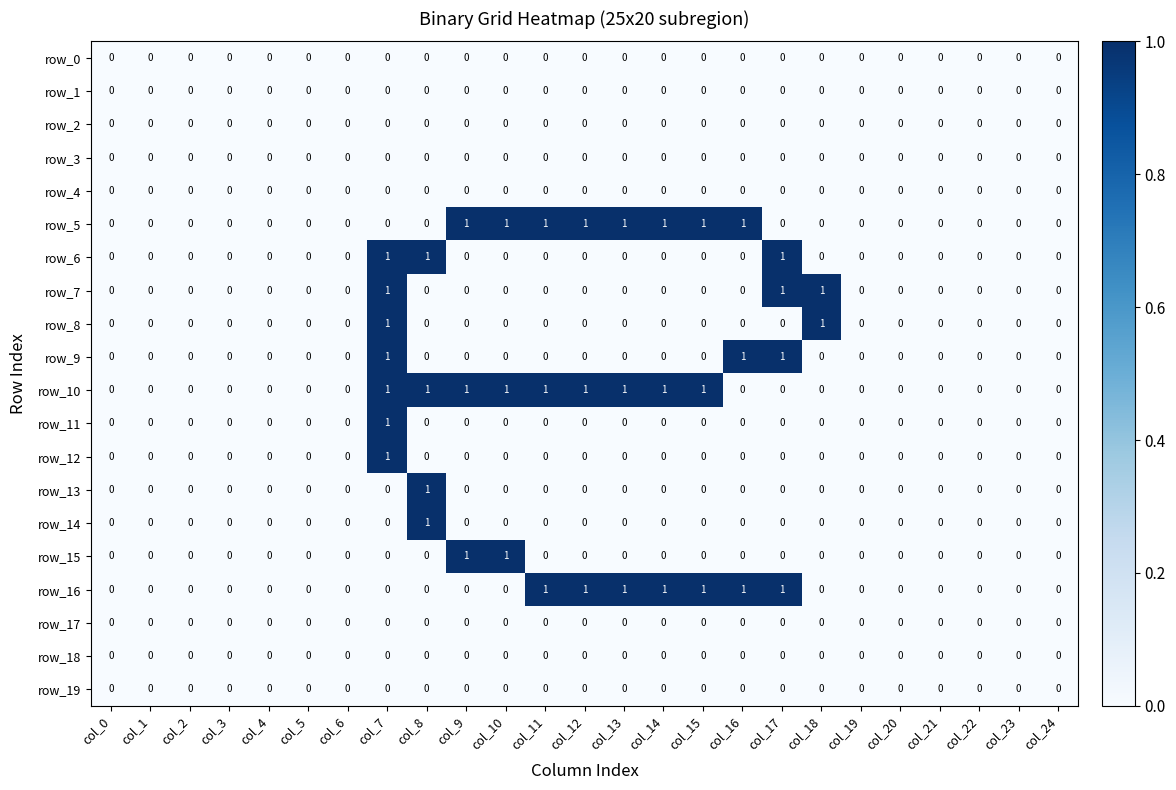

Reading left to right, extract all data points from this chart.

row_0: 0	0	0	0	0	0	0	0	0	0	0	0	0	0	0	0	0	0	0	0	0	0	0	0	0
row_1: 0	0	0	0	0	0	0	0	0	0	0	0	0	0	0	0	0	0	0	0	0	0	0	0	0
row_2: 0	0	0	0	0	0	0	0	0	0	0	0	0	0	0	0	0	0	0	0	0	0	0	0	0
row_3: 0	0	0	0	0	0	0	0	0	0	0	0	0	0	0	0	0	0	0	0	0	0	0	0	0
row_4: 0	0	0	0	0	0	0	0	0	0	0	0	0	0	0	0	0	0	0	0	0	0	0	0	0
row_5: 0	0	0	0	0	0	0	0	0	1	1	1	1	1	1	1	1	0	0	0	0	0	0	0	0
row_6: 0	0	0	0	0	0	0	1	1	0	0	0	0	0	0	0	0	1	0	0	0	0	0	0	0
row_7: 0	0	0	0	0	0	0	1	0	0	0	0	0	0	0	0	0	1	1	0	0	0	0	0	0
row_8: 0	0	0	0	0	0	0	1	0	0	0	0	0	0	0	0	0	0	1	0	0	0	0	0	0
row_9: 0	0	0	0	0	0	0	1	0	0	0	0	0	0	0	0	1	1	0	0	0	0	0	0	0
row_10: 0	0	0	0	0	0	0	1	1	1	1	1	1	1	1	1	0	0	0	0	0	0	0	0	0
row_11: 0	0	0	0	0	0	0	1	0	0	0	0	0	0	0	0	0	0	0	0	0	0	0	0	0
row_12: 0	0	0	0	0	0	0	1	0	0	0	0	0	0	0	0	0	0	0	0	0	0	0	0	0
row_13: 0	0	0	0	0	0	0	0	1	0	0	0	0	0	0	0	0	0	0	0	0	0	0	0	0
row_14: 0	0	0	0	0	0	0	0	1	0	0	0	0	0	0	0	0	0	0	0	0	0	0	0	0
row_15: 0	0	0	0	0	0	0	0	0	1	1	0	0	0	0	0	0	0	0	0	0	0	0	0	0
row_16: 0	0	0	0	0	0	0	0	0	0	0	1	1	1	1	1	1	1	0	0	0	0	0	0	0
row_17: 0	0	0	0	0	0	0	0	0	0	0	0	0	0	0	0	0	0	0	0	0	0	0	0	0
row_18: 0	0	0	0	0	0	0	0	0	0	0	0	0	0	0	0	0	0	0	0	0	0	0	0	0
row_19: 0	0	0	0	0	0	0	0	0	0	0	0	0	0	0	0	0	0	0	0	0	0	0	0	0